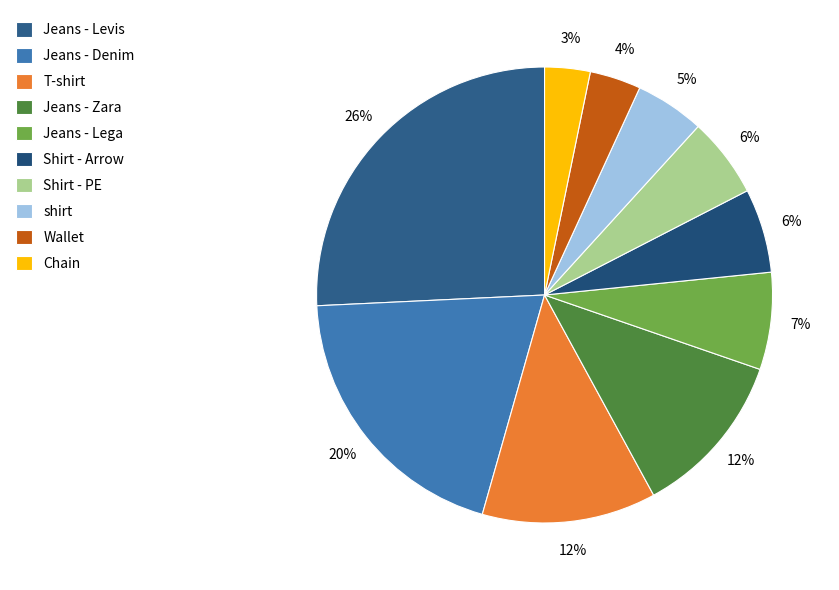

Combined, do Wallet and Jeans - Denim account for over 50%?

No